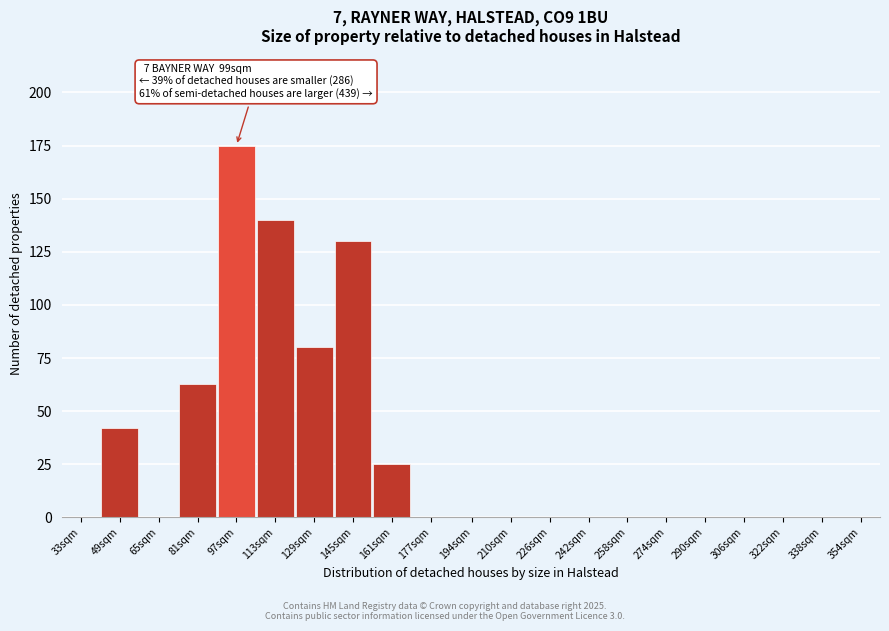

Reading left to right, list all the values displayed in this chart.

33sqm=0	49sqm=42	65sqm=0	81sqm=63	97sqm=175	113sqm=140	129sqm=80	145sqm=130	161sqm=25	177sqm=0	194sqm=0	210sqm=0	226sqm=0	242sqm=0	258sqm=0	274sqm=0	290sqm=0	306sqm=0	322sqm=0	338sqm=0